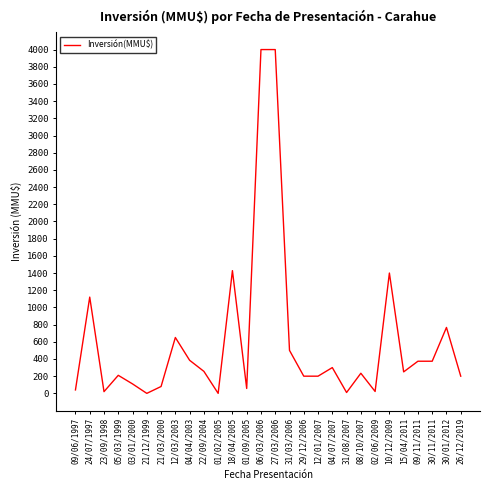

What is the greatest value displayed?

4000